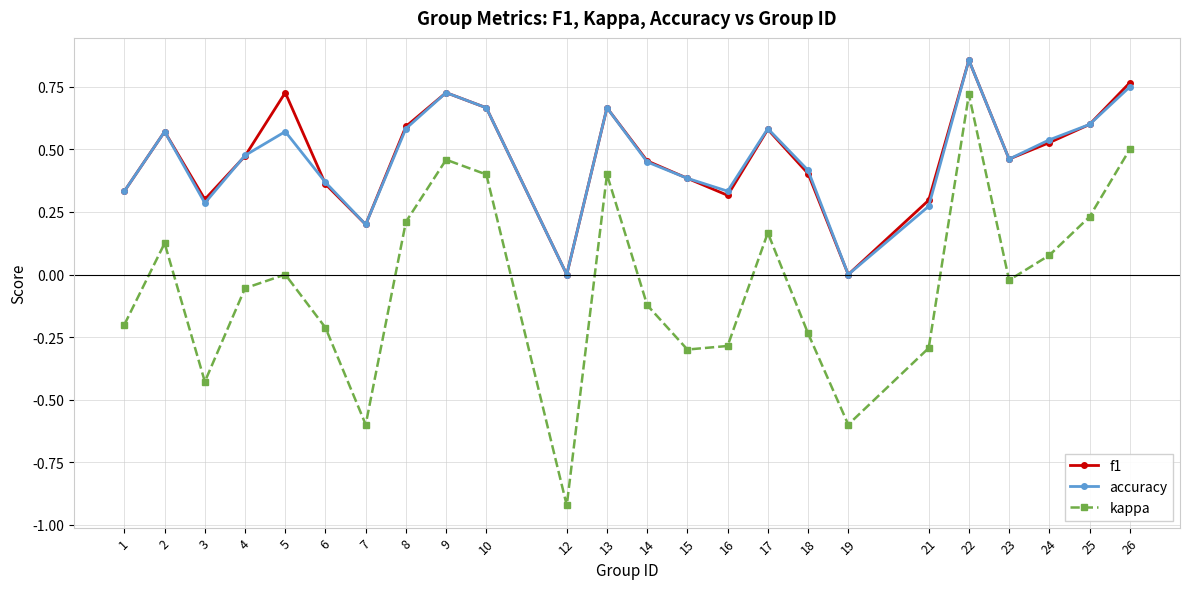

What is the value of the kappa point at the 15th from the left?

-0.3